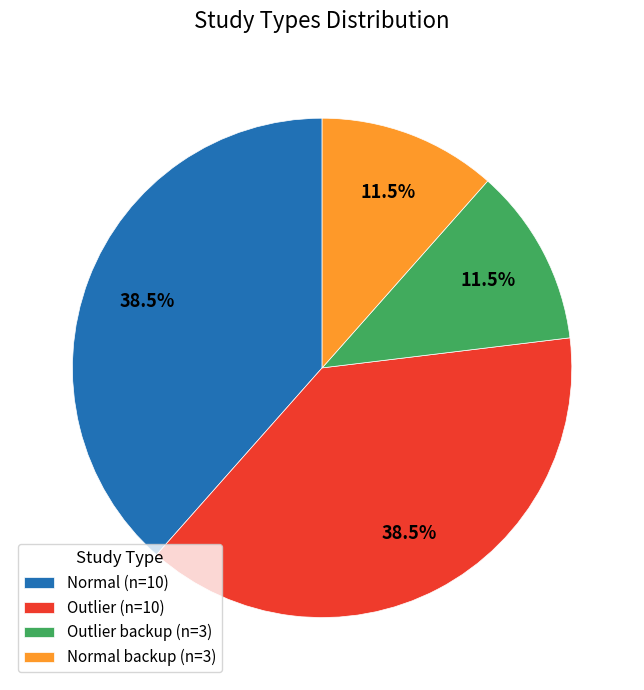

What percentage do Normal (n=10) and Normal backup (n=3) together represent?

50.0%